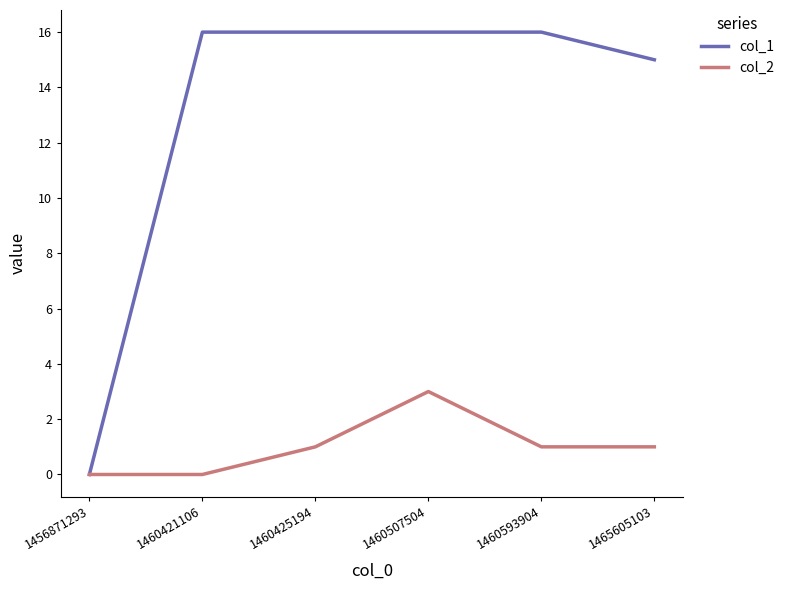

True or false: col_1 has a value of 16 at 1460425194.

True